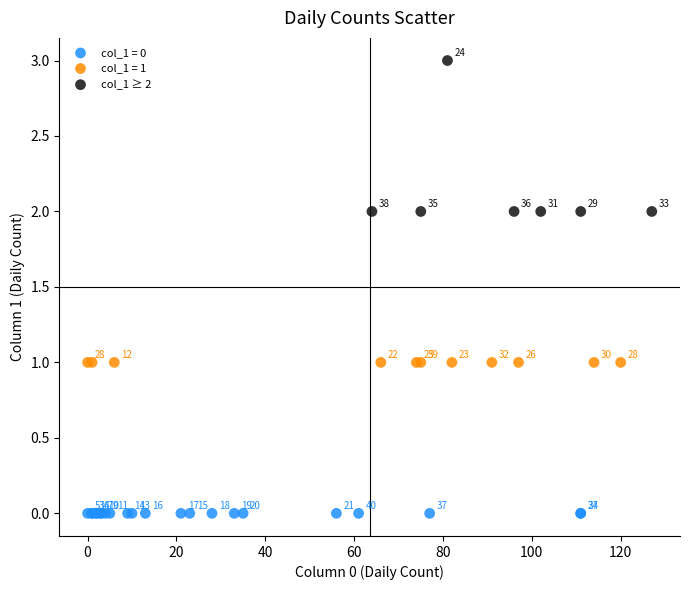

Which series reaches the minimum Y coordinate?

col_1 = 0